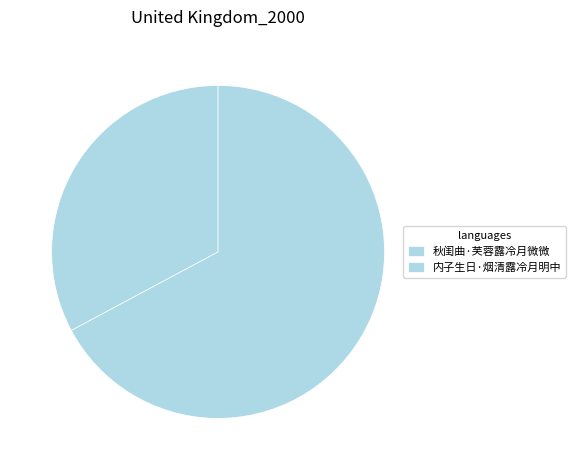

Count the number of slices in the pie.

2